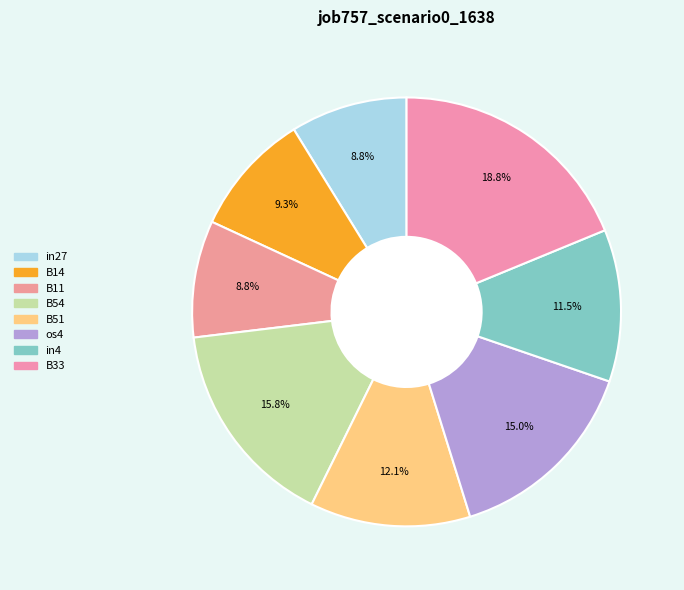

How many segments does this pie chart have?

8